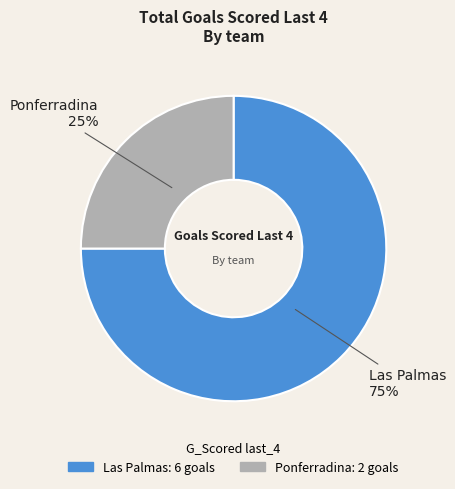

Is there a majority slice in this chart?

Yes